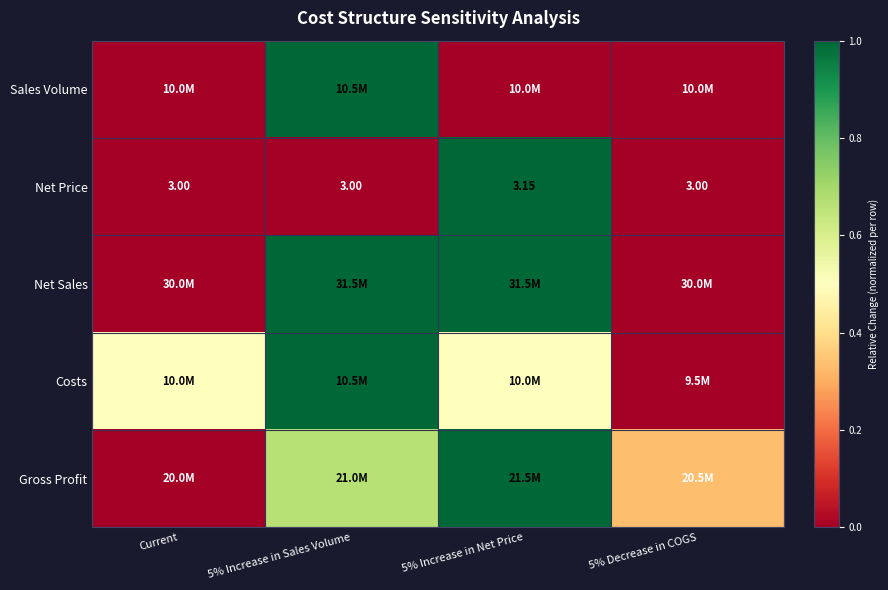

Where is Sales Volume nearest to the value 0?

Current